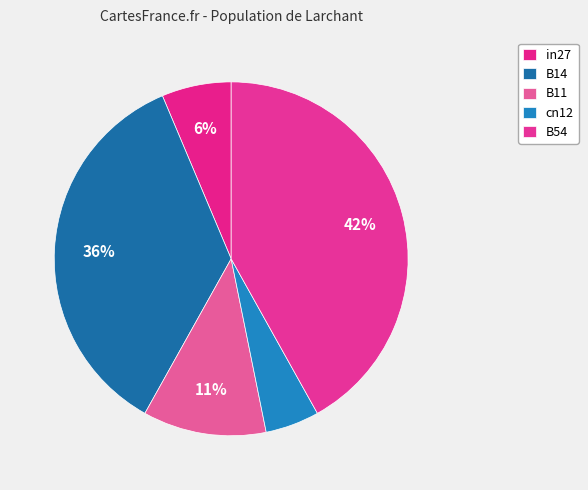

How many slices are in this pie chart?

5